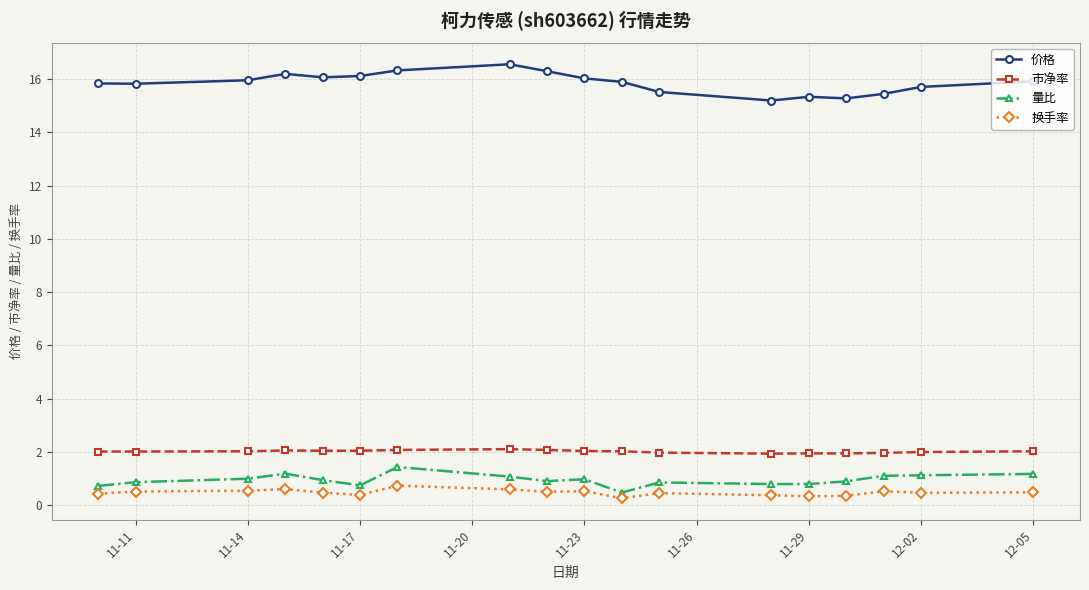

Which series has the widest spread of values?

价格